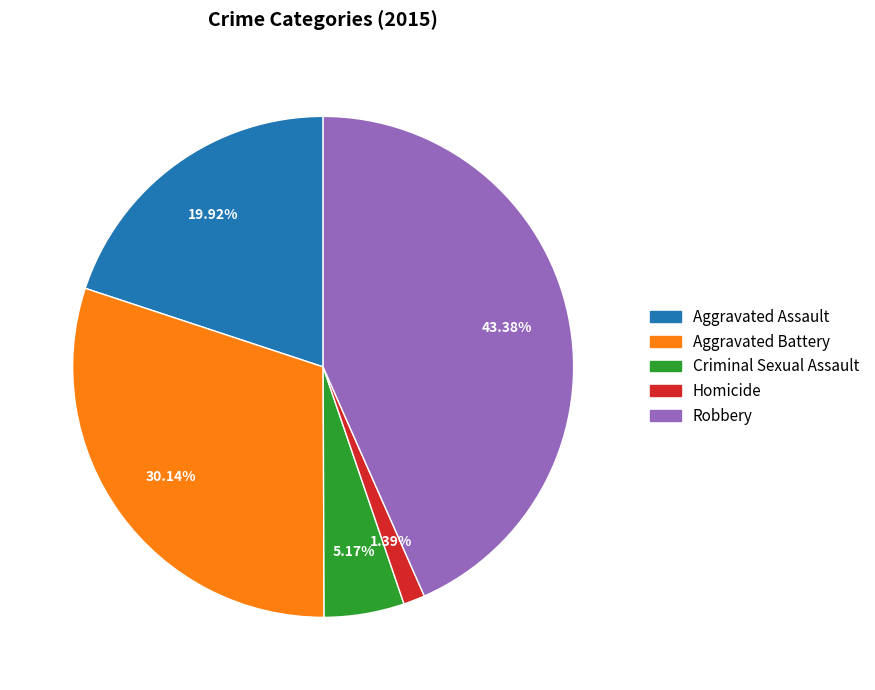

What percentage is the Aggravated Battery slice, to the nearest percent?

30%